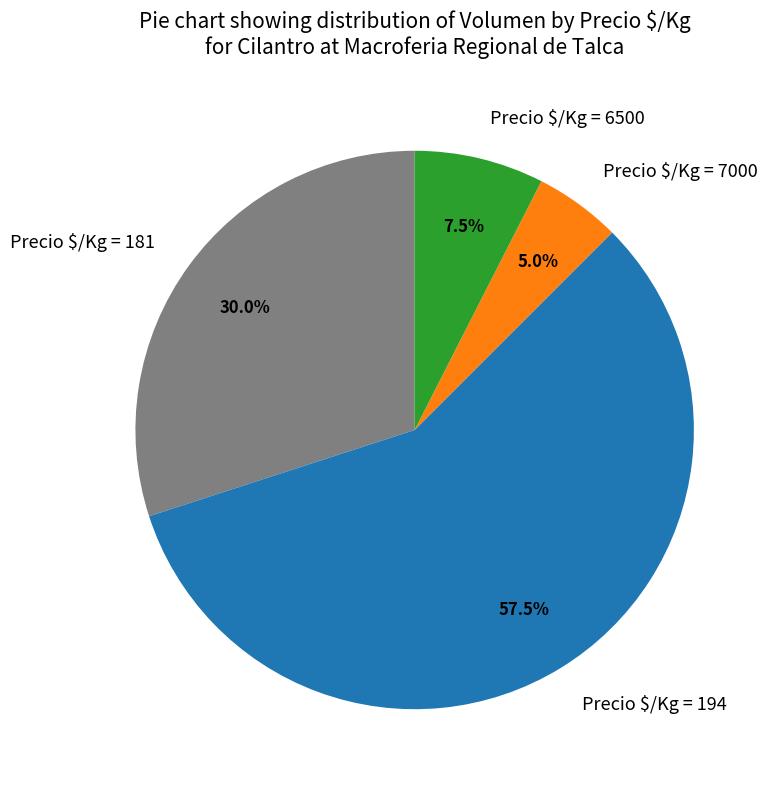

Which category has the smallest portion of the pie?

Precio $/Kg = 7000